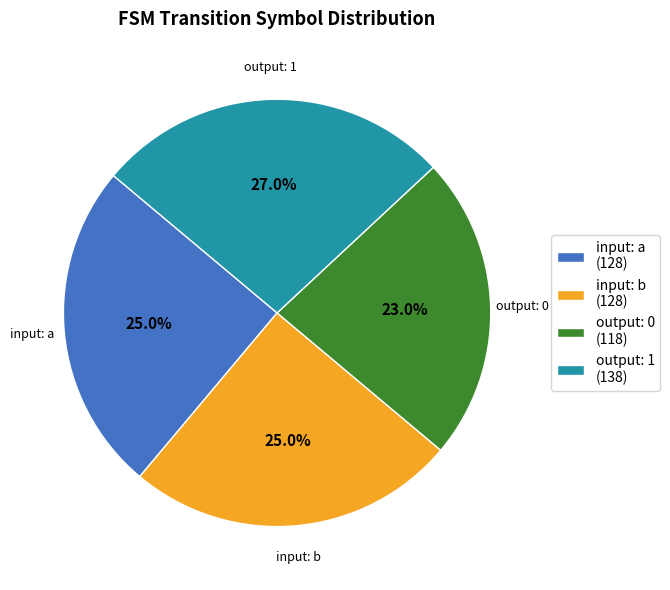

Which has a higher value, output: 0 (118) or input: a (128)?

input: a (128)